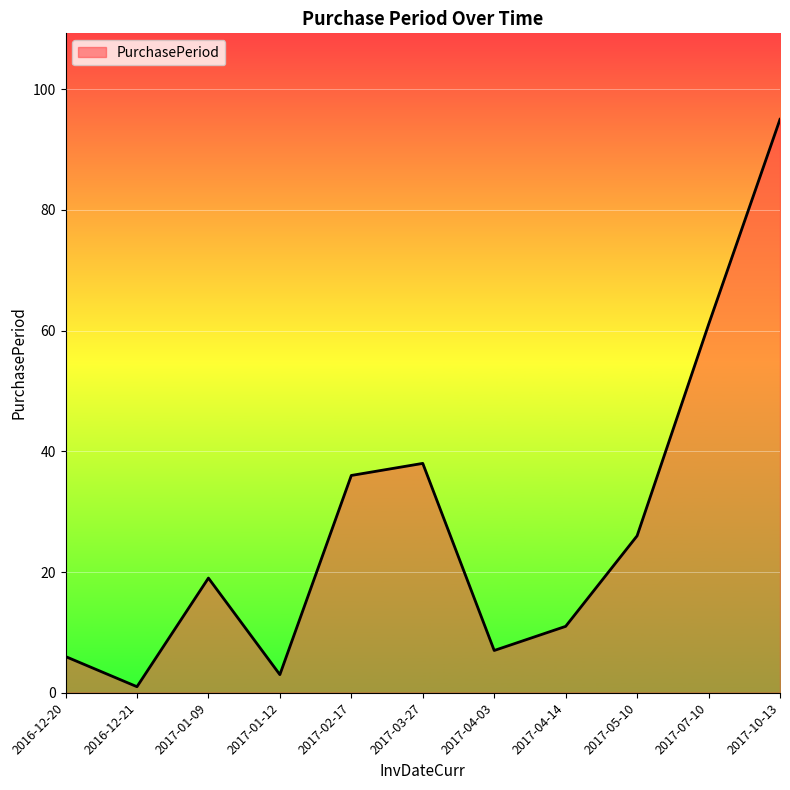

What position from the right is 2017-04-14?

4